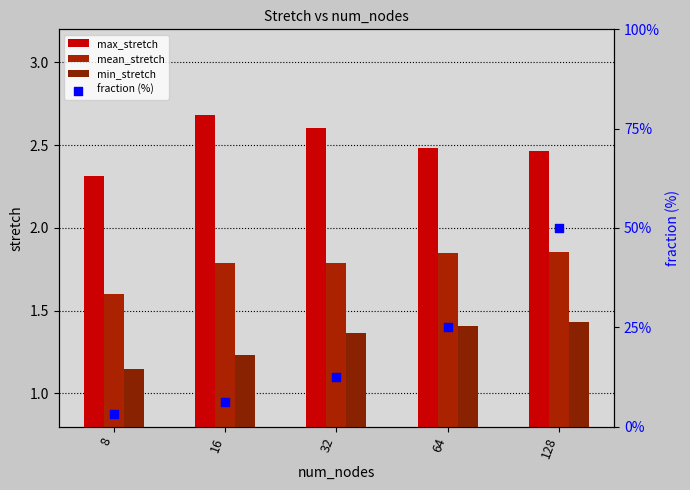

Which series has the widest spread of Y values?

fraction (%)